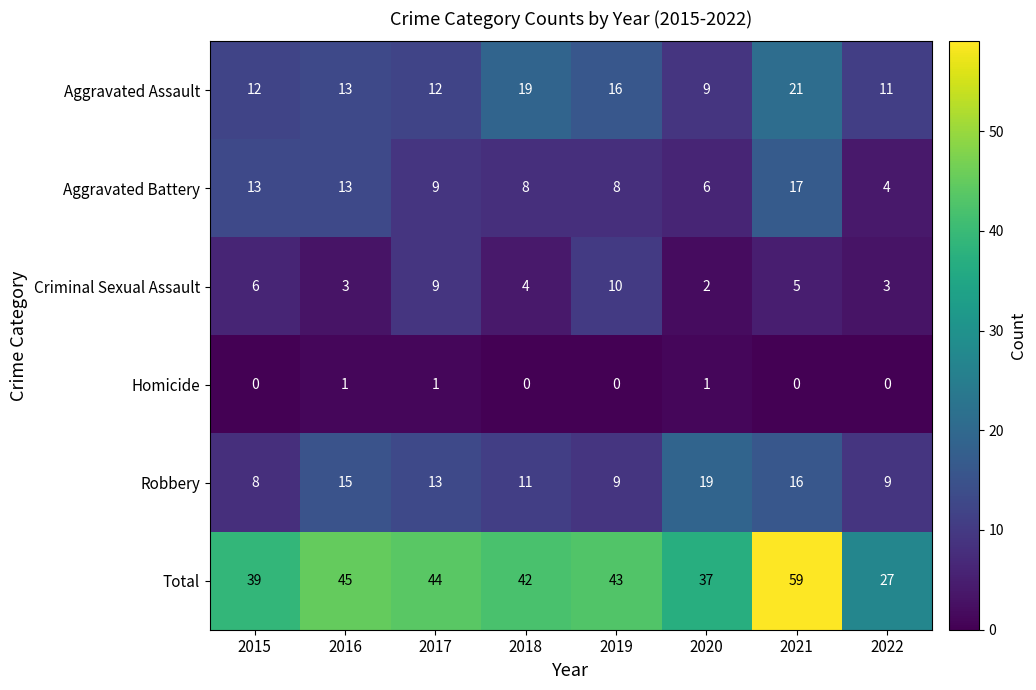

Where is Robbery nearest to the value 13?

2017